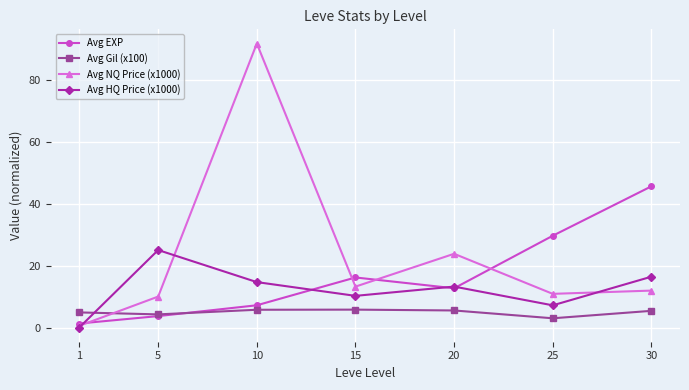

At 30, list the series in order from smallest to largest.

Avg Gil (x100), Avg NQ Price (x1000), Avg HQ Price (x1000), Avg EXP